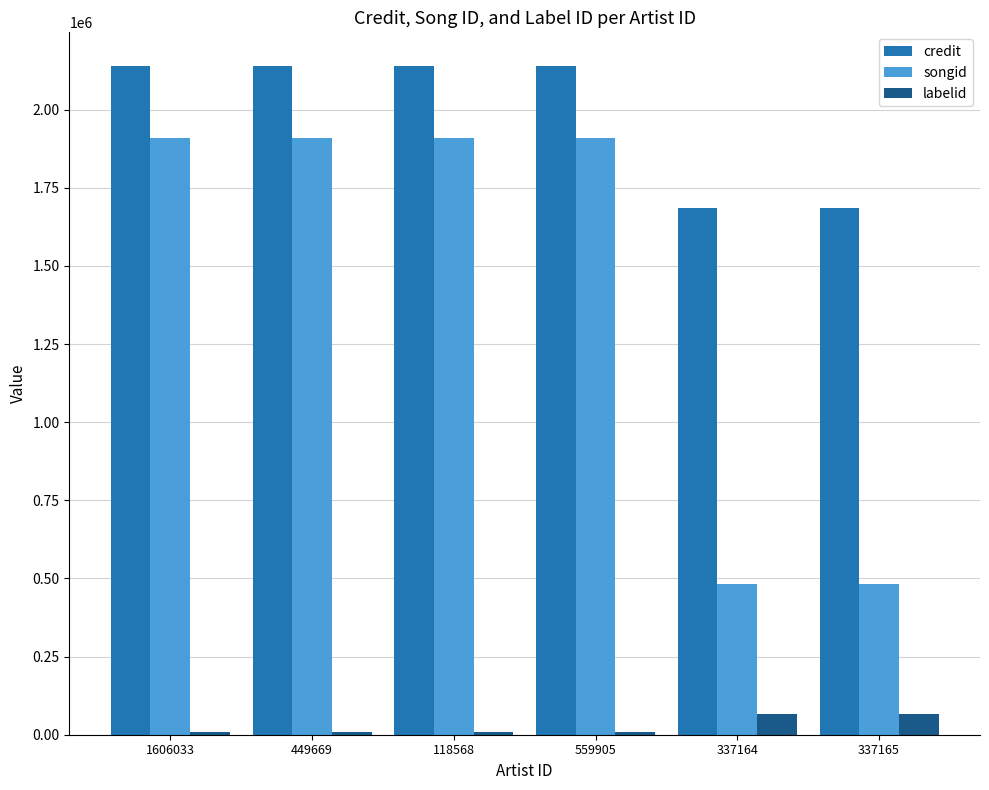

Reading right to left, what are all the values shown in this chart?

credit: 1686809	1686809	2140445	2140445	2140445	2140445
songid: 483857	483857	1909261	1909261	1909261	1909261
labelid: 66434	66434	8520	8520	8520	8520